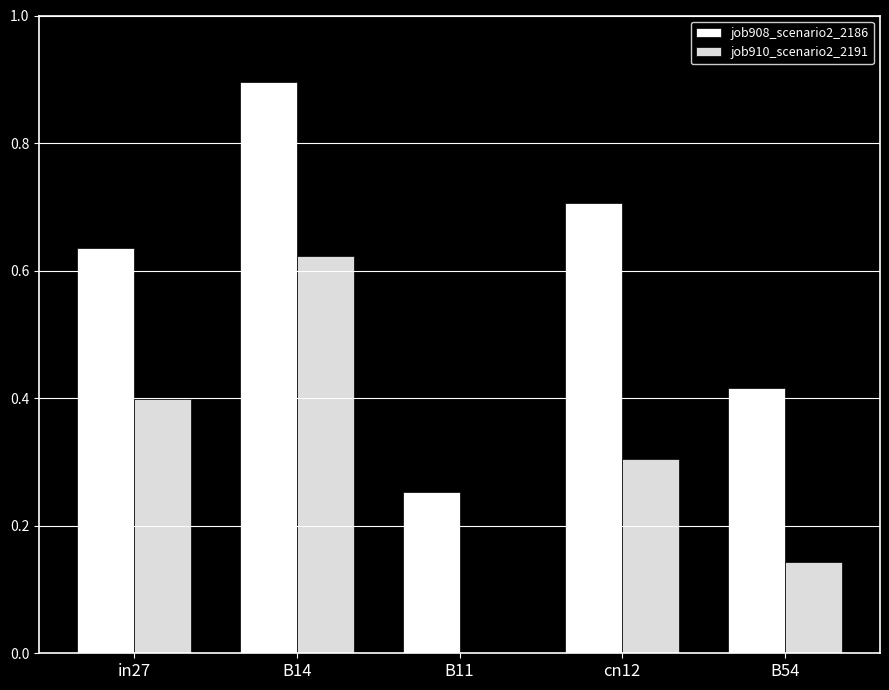

What are all the series names shown in the legend?

job908_scenario2_2186, job910_scenario2_2191